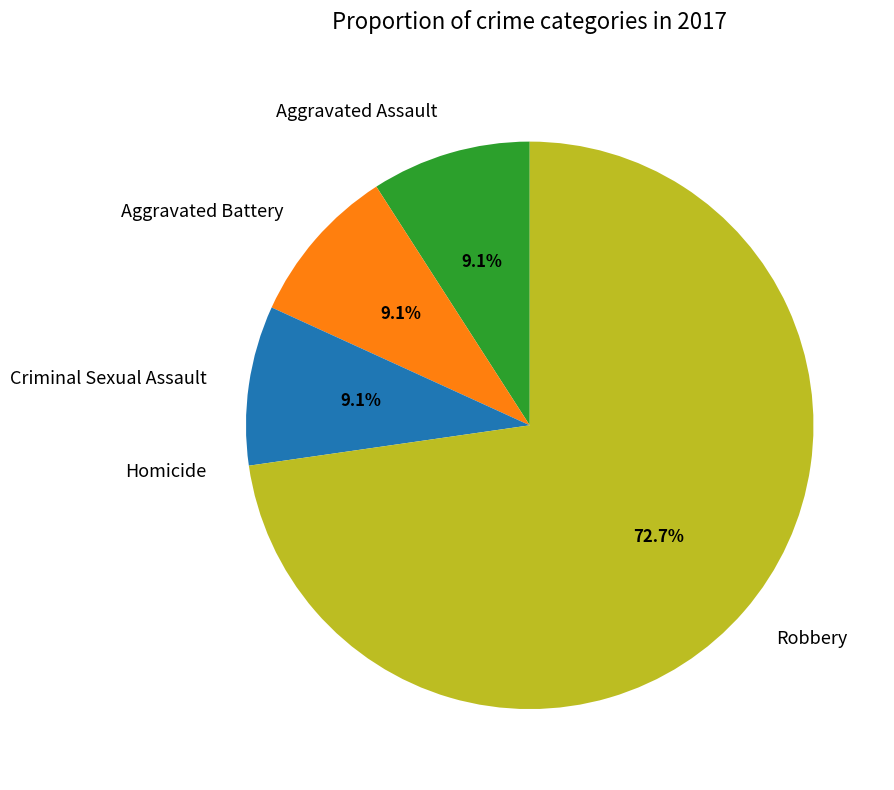

Combined, do Criminal Sexual Assault and Aggravated Assault account for over 50%?

No